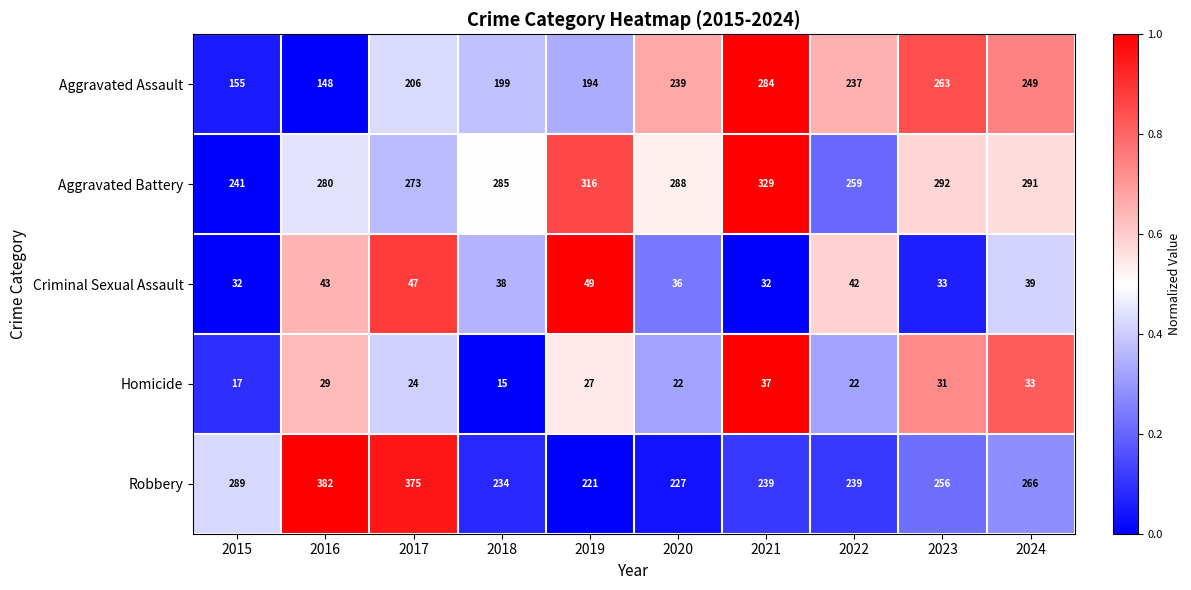

What is the approximate value of Homicide at 2018, to the nearest 5?

15